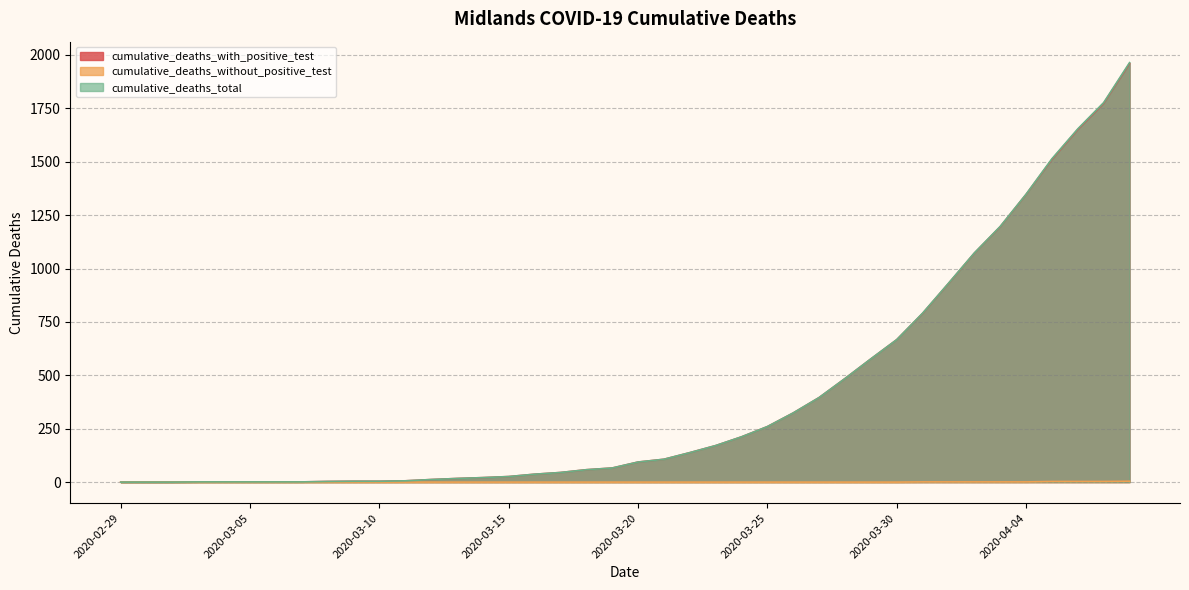

Reading left to right, what are all the values shown in this chart?

cumulative_deaths_with_positive_test: 2020-02-29=0	2020-03-01=0	2020-03-02=0	2020-03-03=1	2020-03-04=1	2020-03-05=1	2020-03-06=1	2020-03-07=1	2020-03-08=3	2020-03-09=4	2020-03-10=4	2020-03-11=6	2020-03-12=12	2020-03-13=17	2020-03-14=21	2020-03-15=26	2020-03-16=37	2020-03-17=45	2020-03-18=58	2020-03-19=66	2020-03-20=94	2020-03-21=107	2020-03-22=138	2020-03-23=171	2020-03-24=212	2020-03-25=260	2020-03-26=324	2020-03-27=396	2020-03-28=485	2020-03-29=577	2020-03-30=667	2020-03-31=790	2020-04-01=930	2020-04-02=1072	2020-04-03=1196	2020-04-04=1347	2020-04-05=1511	2020-04-06=1651	2020-04-07=1774	2020-04-08=1960
cumulative_deaths_without_positive_test: 2020-02-29=0	2020-03-01=0	2020-03-02=0	2020-03-03=0	2020-03-04=0	2020-03-05=0	2020-03-06=0	2020-03-07=0	2020-03-08=0	2020-03-09=0	2020-03-10=0	2020-03-11=0	2020-03-12=0	2020-03-13=0	2020-03-14=0	2020-03-15=0	2020-03-16=0	2020-03-17=0	2020-03-18=0	2020-03-19=0	2020-03-20=0	2020-03-21=0	2020-03-22=0	2020-03-23=0	2020-03-24=0	2020-03-25=0	2020-03-26=0	2020-03-27=0	2020-03-28=0	2020-03-29=0	2020-03-30=0	2020-03-31=1	2020-04-01=1	2020-04-02=1	2020-04-03=1	2020-04-04=1	2020-04-05=3	2020-04-06=3	2020-04-07=3	2020-04-08=4
cumulative_deaths_total: 2020-02-29=0	2020-03-01=0	2020-03-02=0	2020-03-03=1	2020-03-04=1	2020-03-05=1	2020-03-06=1	2020-03-07=1	2020-03-08=3	2020-03-09=4	2020-03-10=4	2020-03-11=6	2020-03-12=12	2020-03-13=17	2020-03-14=21	2020-03-15=26	2020-03-16=37	2020-03-17=45	2020-03-18=58	2020-03-19=66	2020-03-20=94	2020-03-21=107	2020-03-22=138	2020-03-23=171	2020-03-24=212	2020-03-25=260	2020-03-26=324	2020-03-27=396	2020-03-28=485	2020-03-29=577	2020-03-30=667	2020-03-31=791	2020-04-01=931	2020-04-02=1073	2020-04-03=1197	2020-04-04=1348	2020-04-05=1514	2020-04-06=1654	2020-04-07=1777	2020-04-08=1964